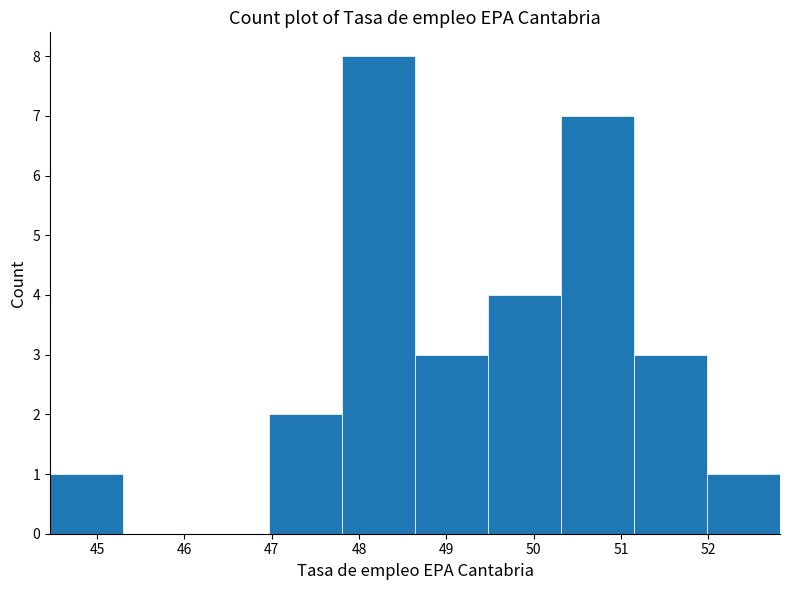

What is the height of the bar covering 52.0 to 52.8 on the x-axis? Neither the bar edges nor the heights are printed on the chart, so give them approximately, as read against the axes.

1